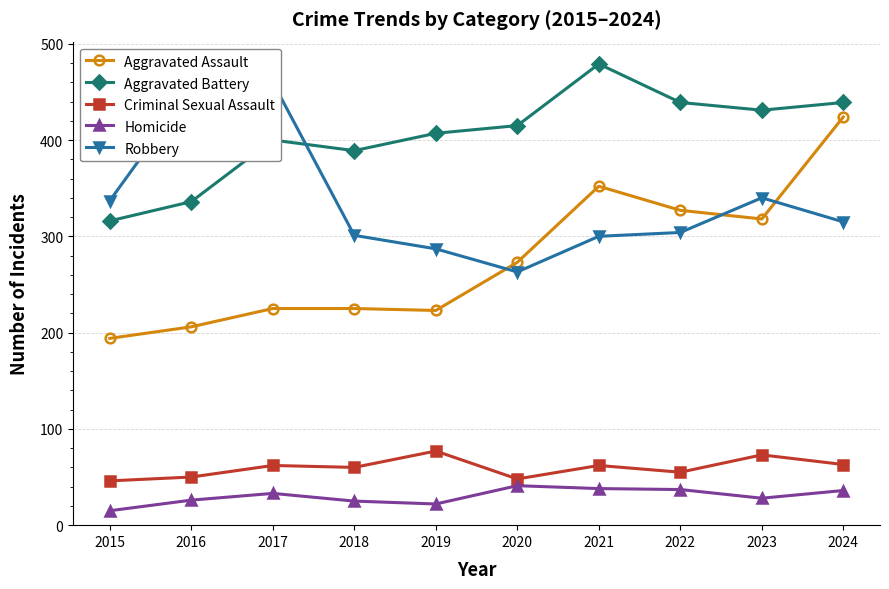

True or false: Aggravated Battery has a value of 645 at 2023.

False